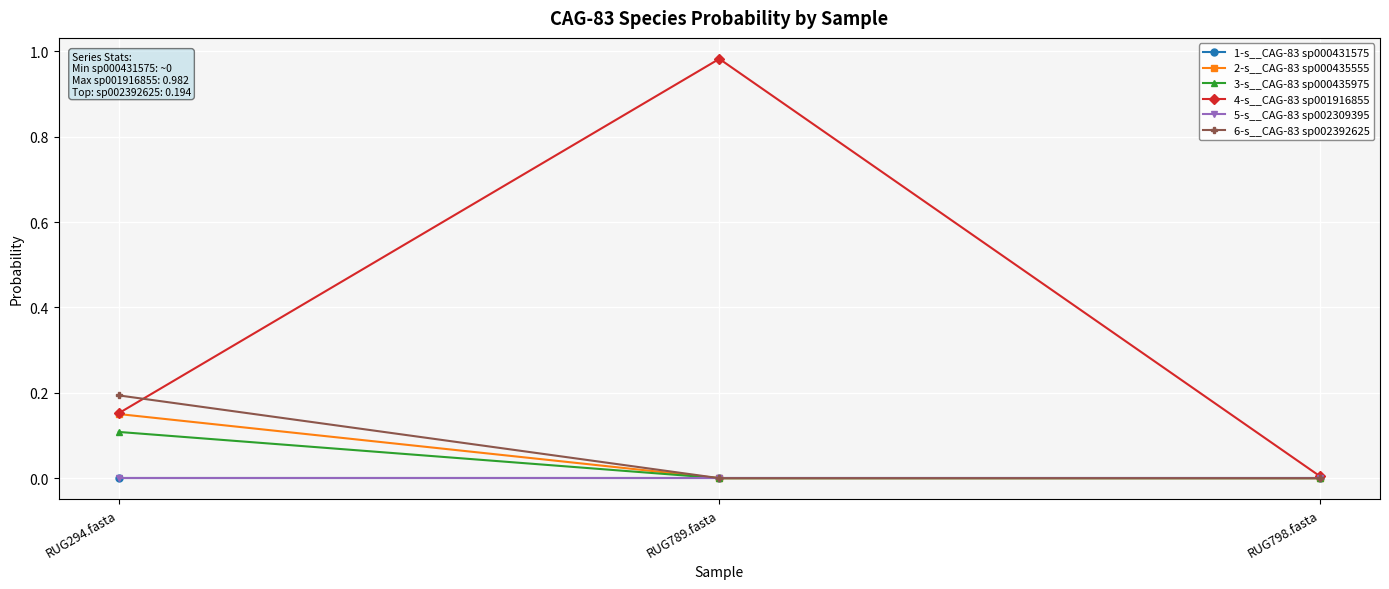

Is it true that 5-s__CAG-83 sp002309395 equals 0.0 at RUG789.fasta?

True